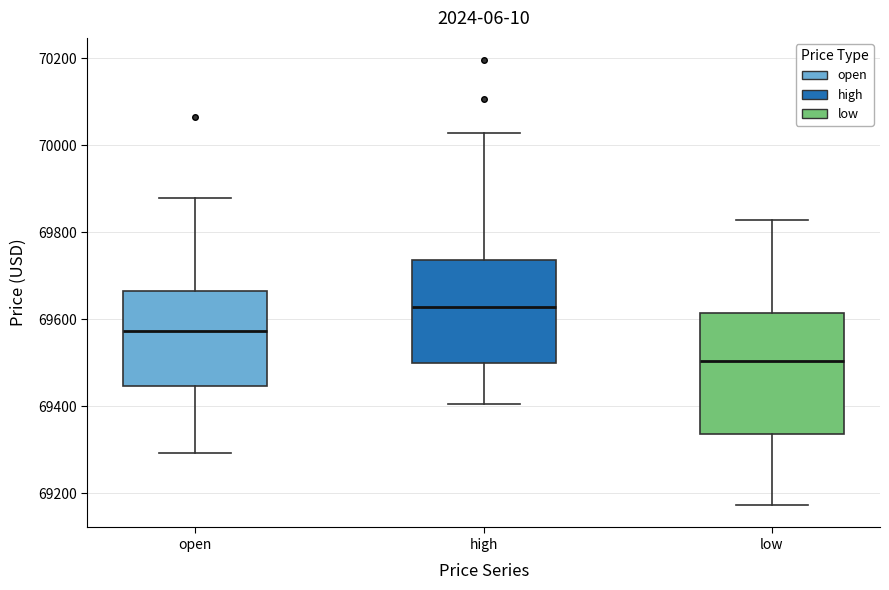

Where does the upper whisker of the box for high end on the y-axis? The values are not printed on the chart, so give them approximately, as read against the axis.

70020